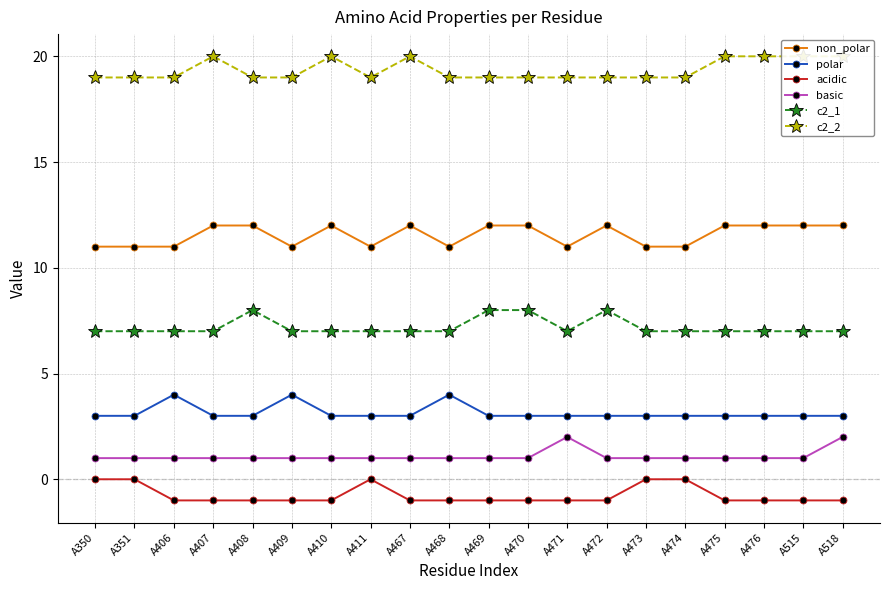

True or false: acidic and polar cross at least once.

False